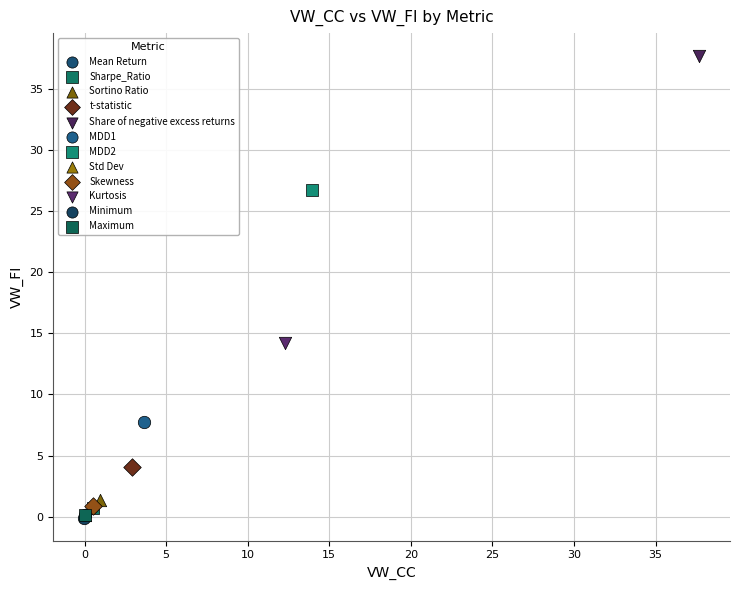

What are all the series names shown in the legend?

Mean Return, Sharpe_Ratio, Sortino Ratio, t-statistic, Share of negative excess returns, MDD1, MDD2, Std Dev, Skewness, Kurtosis, Minimum, Maximum